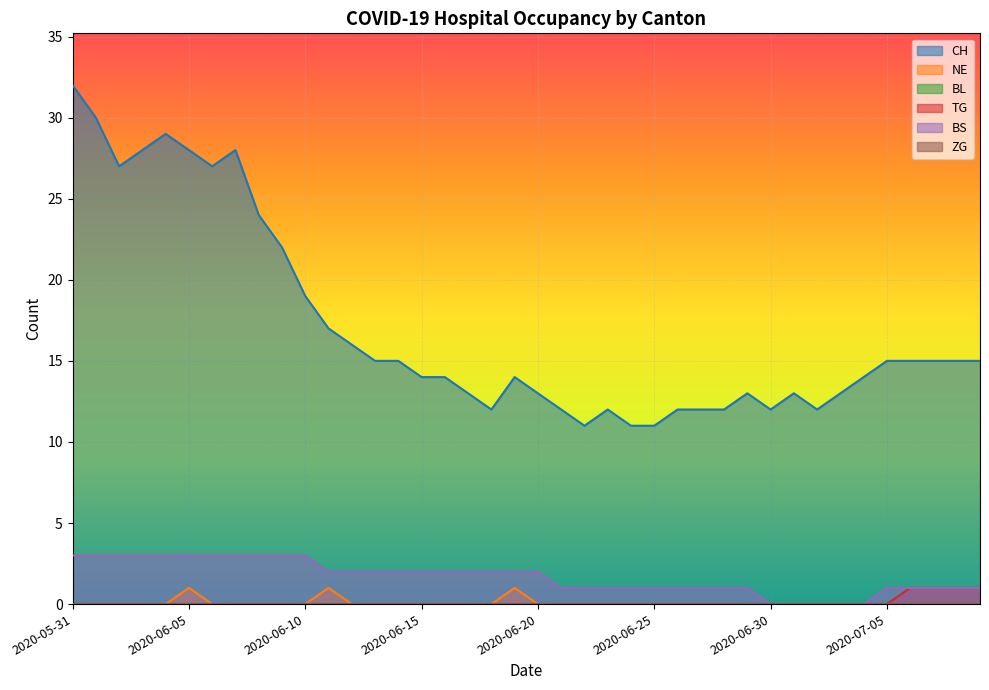

What are all the series names shown in the legend?

CH, NE, BL, TG, BS, ZG